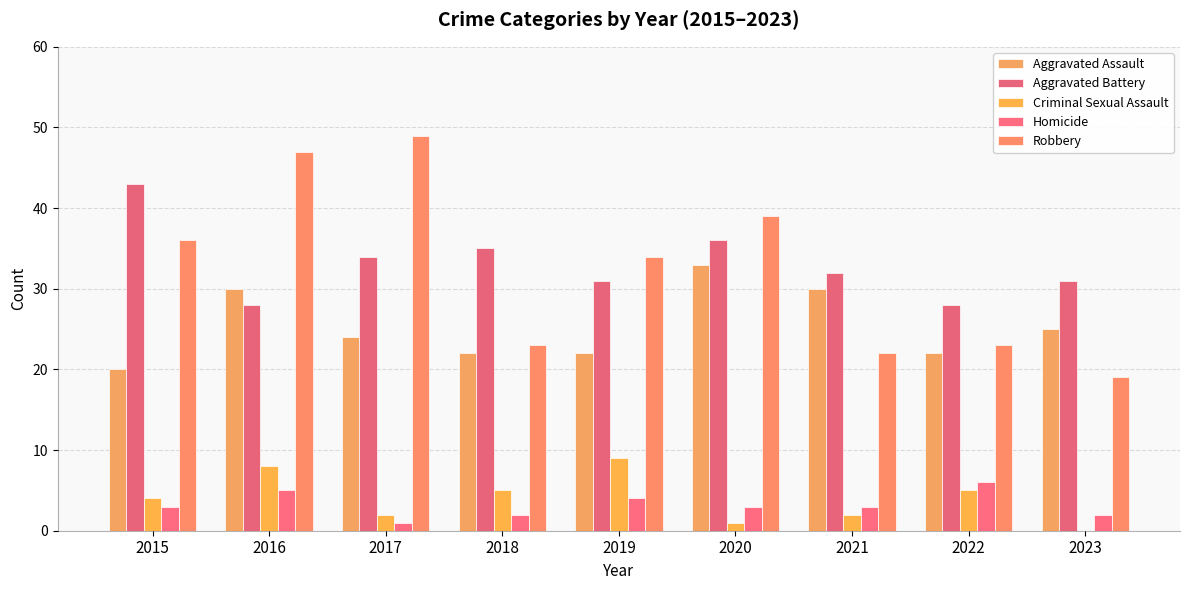

What is the average value of the Homicide series?

3